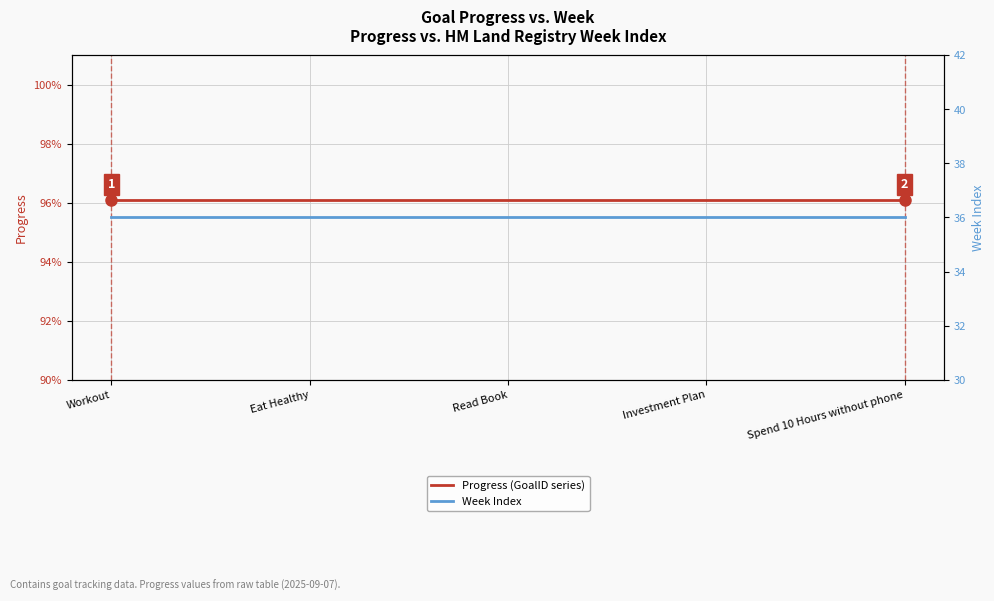

Reading right to left, what are all the values shown in this chart?

Progress (GoalID series): Spend 10 Hours without phone=1.0	Investment Plan=1.0	Read Book=1.0	Eat Healthy=1.0	Workout=1.0
Week Index: Spend 10 Hours without phone=36.0	Investment Plan=36.0	Read Book=36.0	Eat Healthy=36.0	Workout=36.0